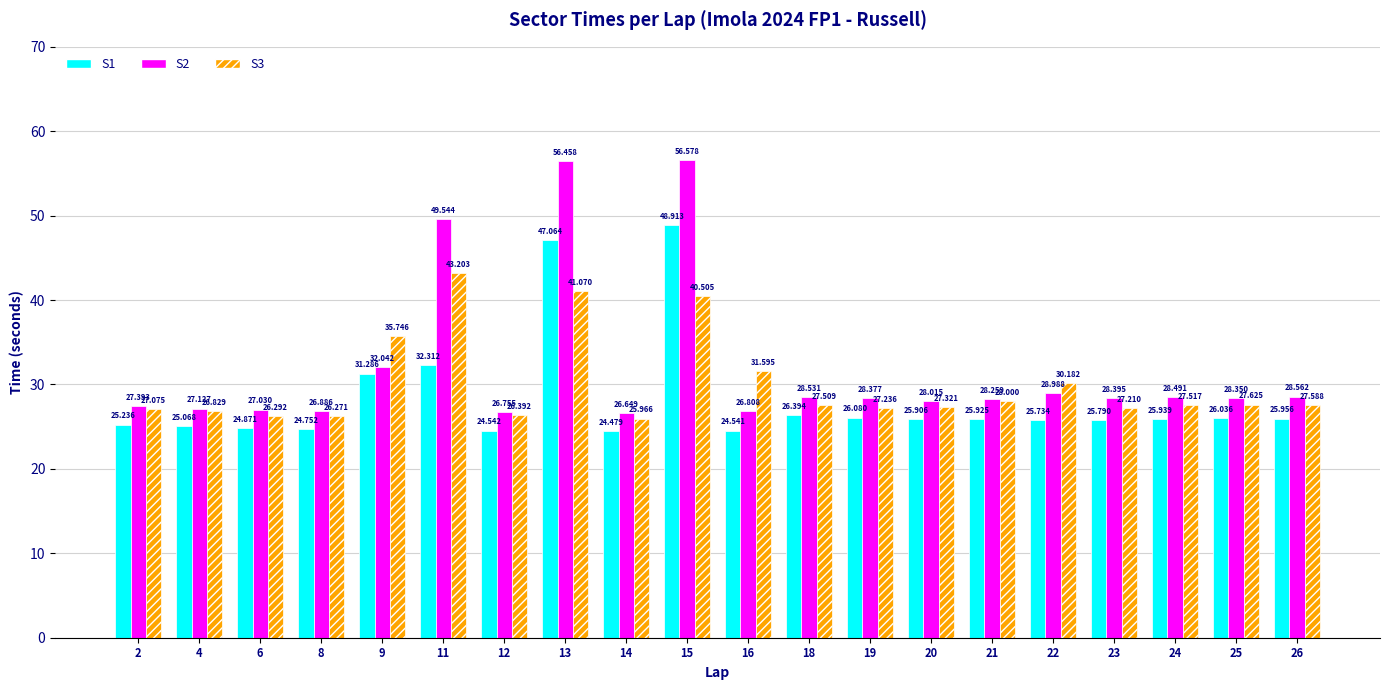

At 2, list the series in order from largest to smallest.

S2, S3, S1